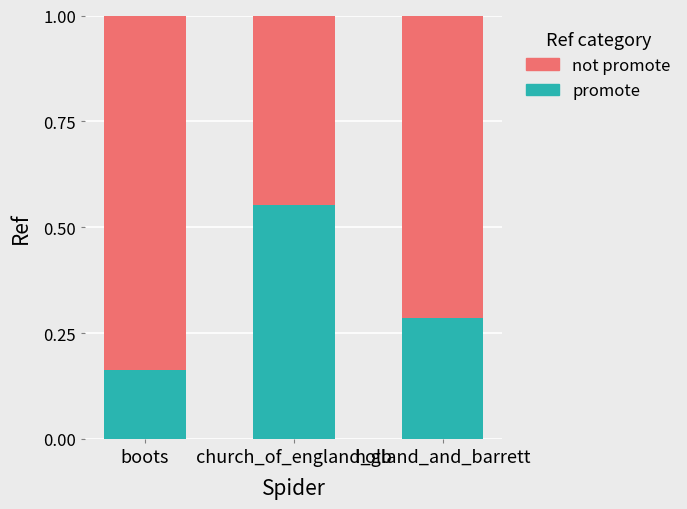

List the labels in order of promote value, smallest first.

boots, holland_and_barrett, church_of_england_gb